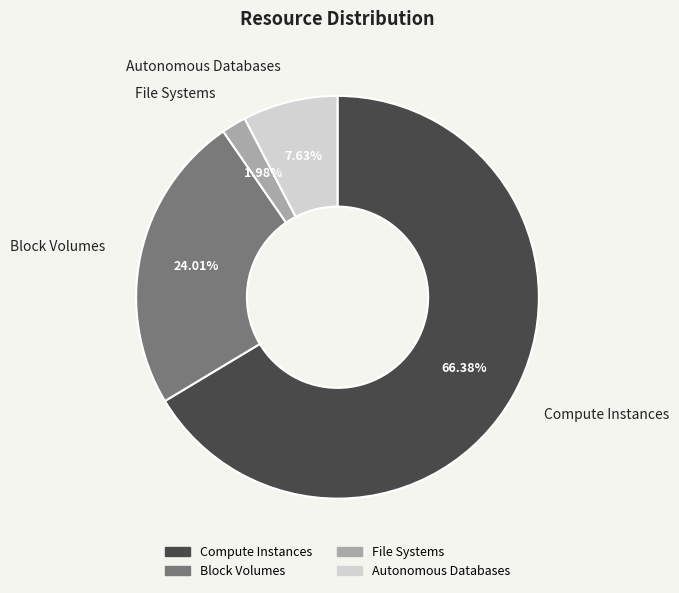

What is the total percentage of Autonomous Databases and Block Volumes?

31.6%